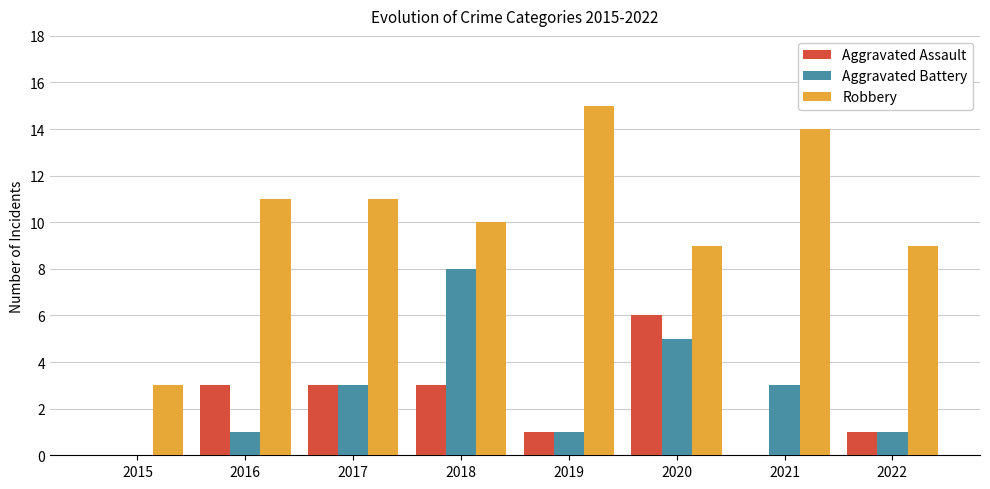

What is the total value across all series at 2016?

15